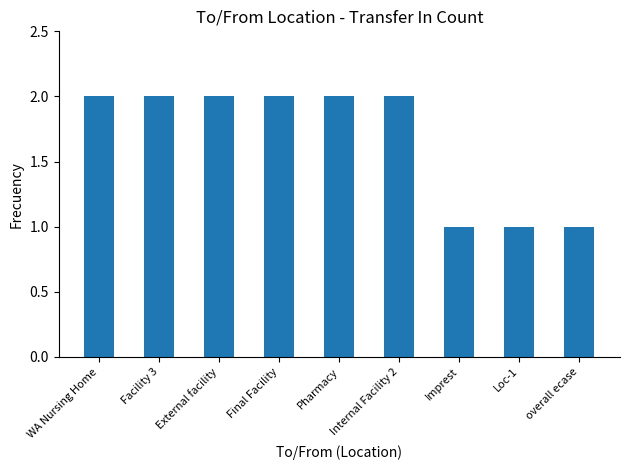

Which has a higher value, Pharmacy or Loc-1?

Pharmacy